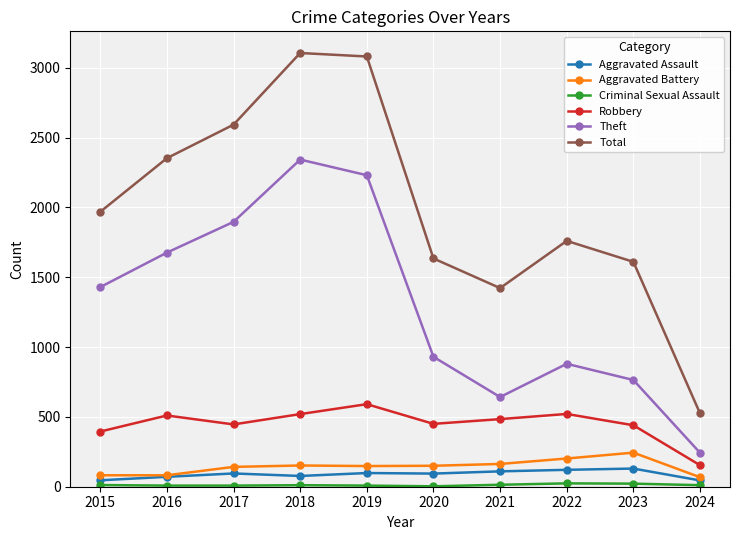

Is the value of Aggravated Assault at 2016 greater than the value of Total at 2022?

No